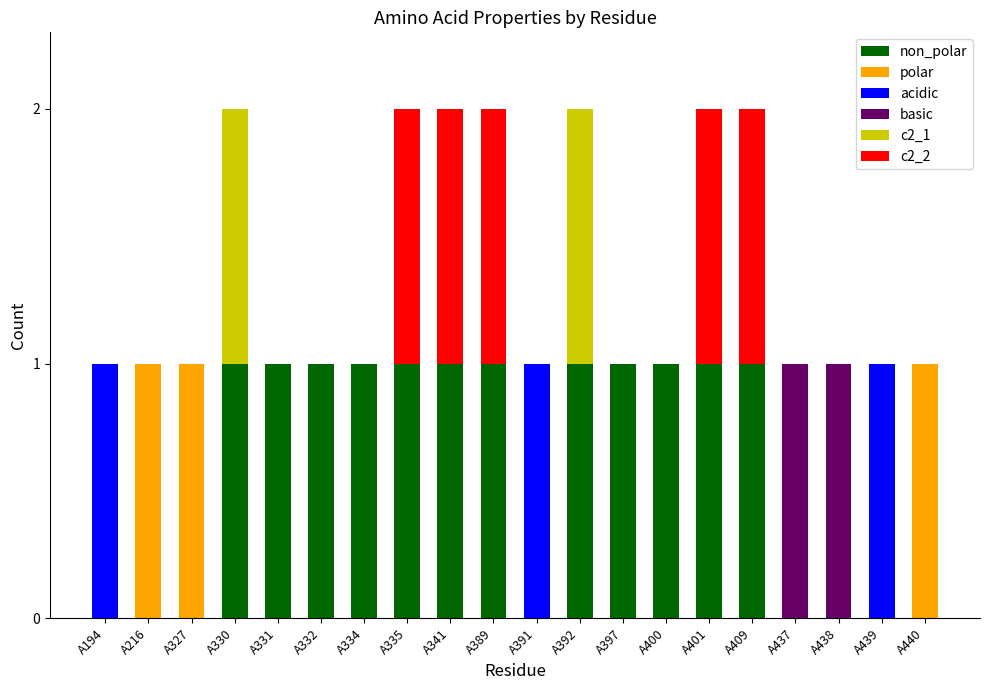

True or false: basic has a value of 0 at A401.

True